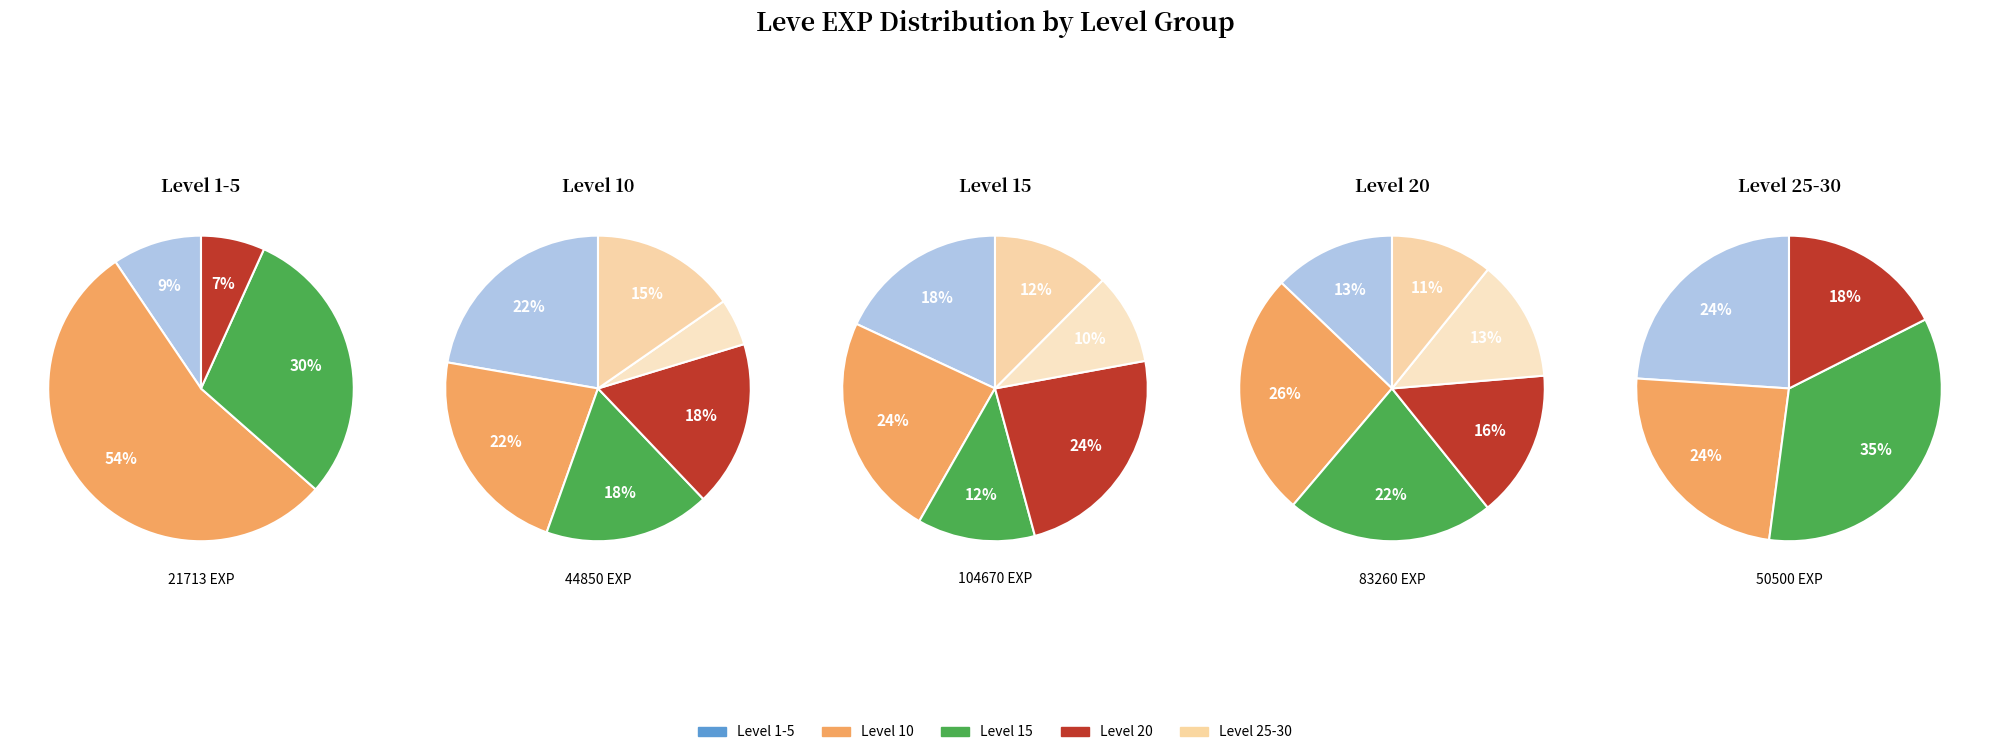

Which slice is the largest?

Leve Level 10